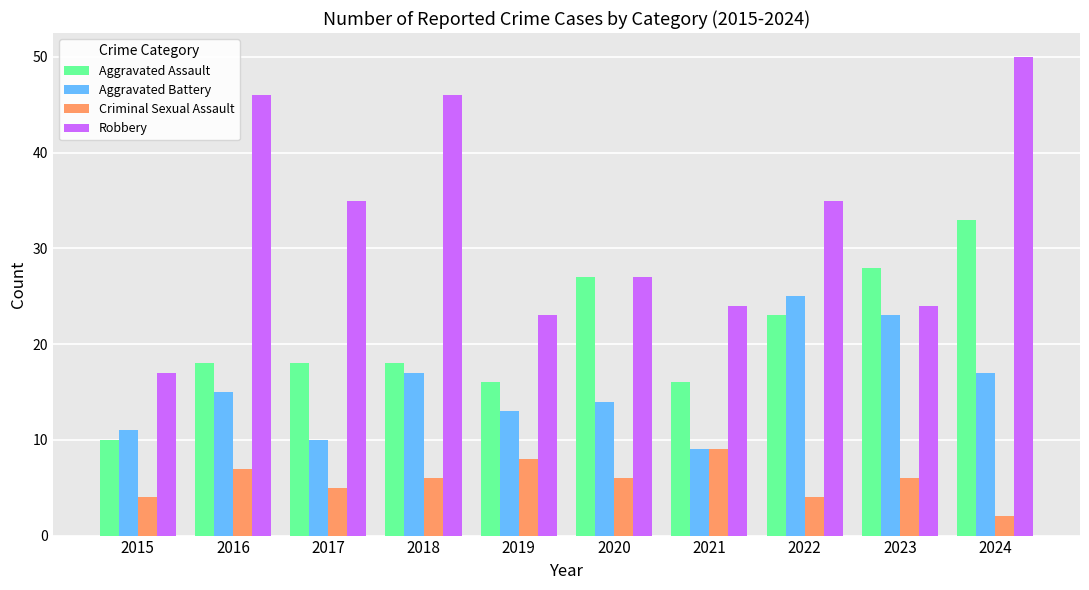

Which series has the largest range (max minus min)?

Robbery